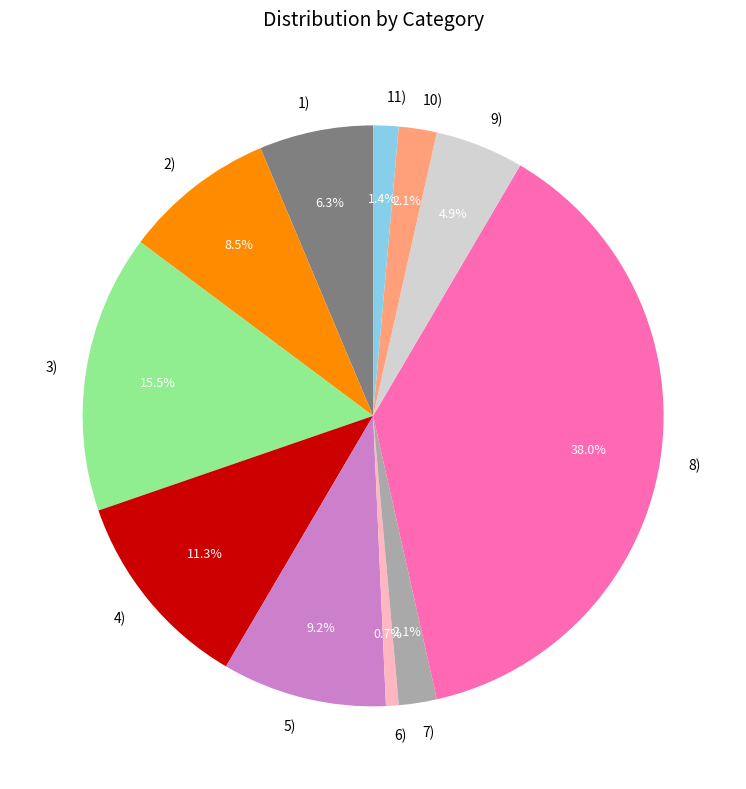

What is the largest slice in the pie chart?

8)